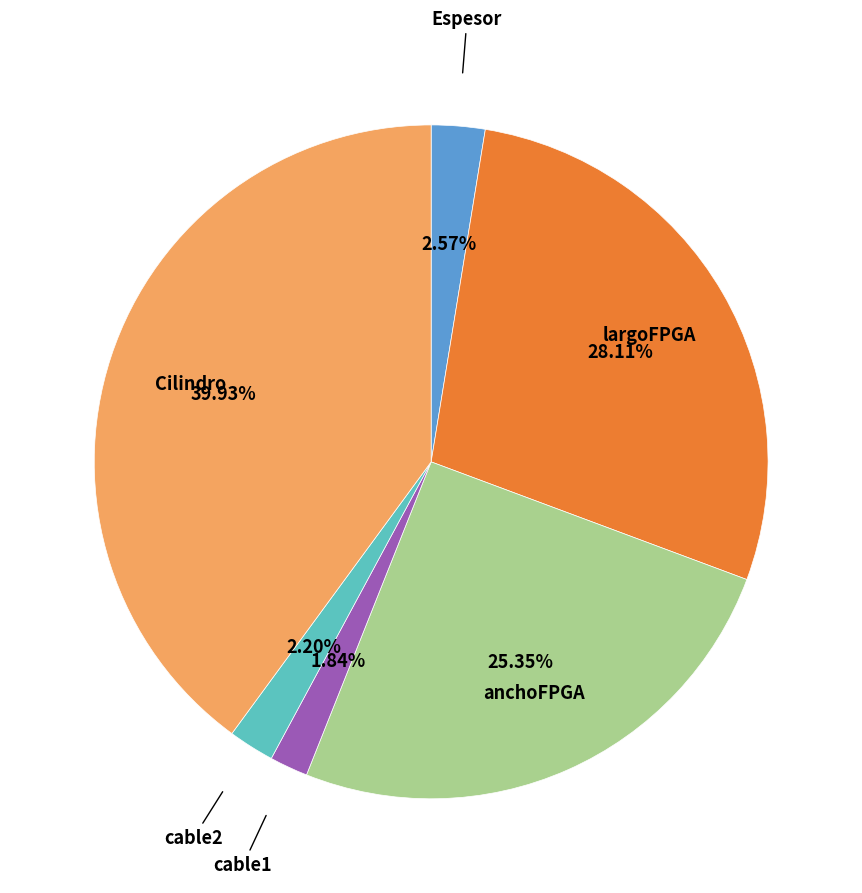

Is there a majority slice in this chart?

No